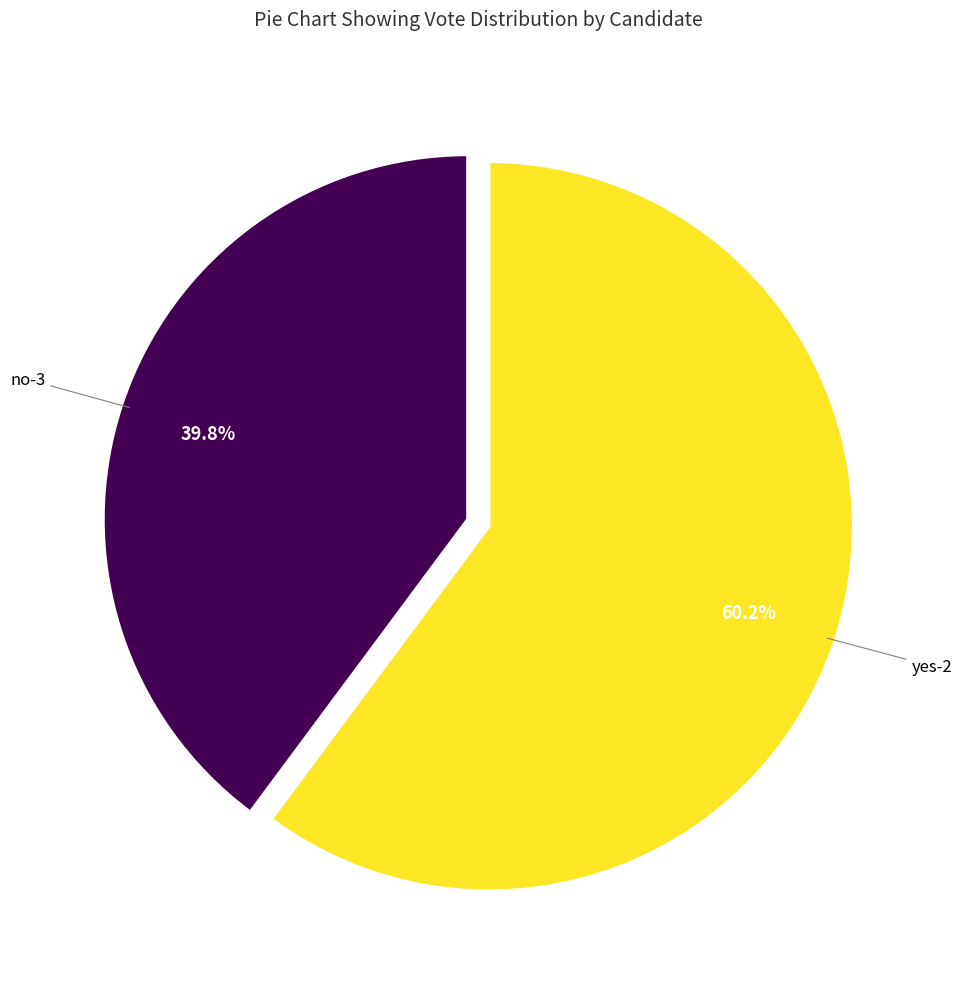

To the nearest percent, what is the difference between the largest and smallest slice percentages?

20%